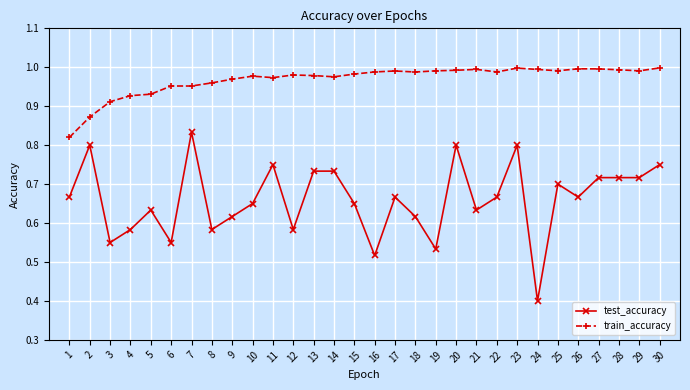

The test_accuracy series shows 0.2 at 5. True or false?

False